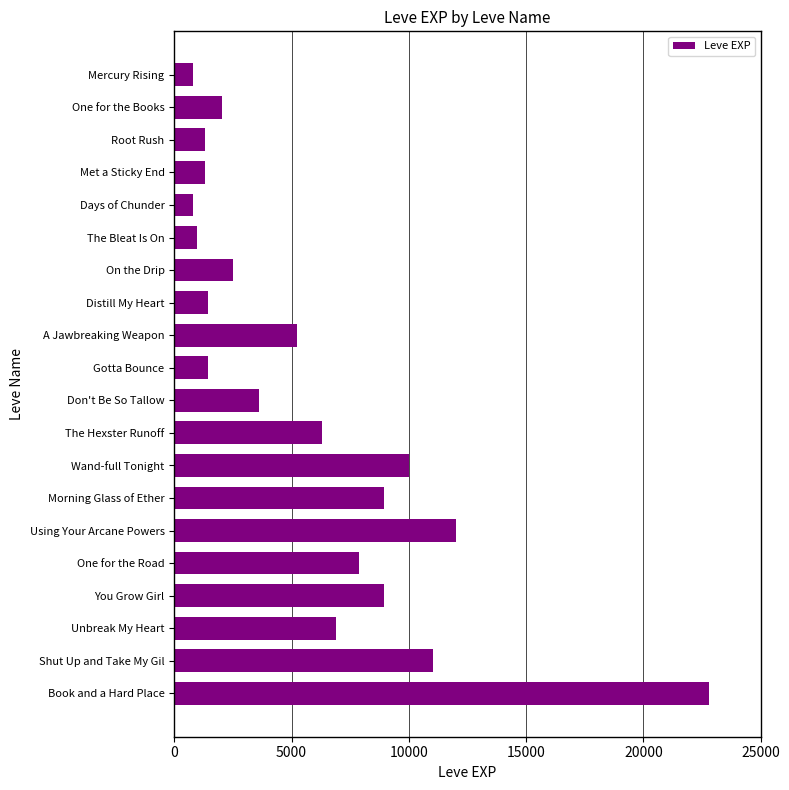

The value at Gotta Bounce is 1420. True or false?

True